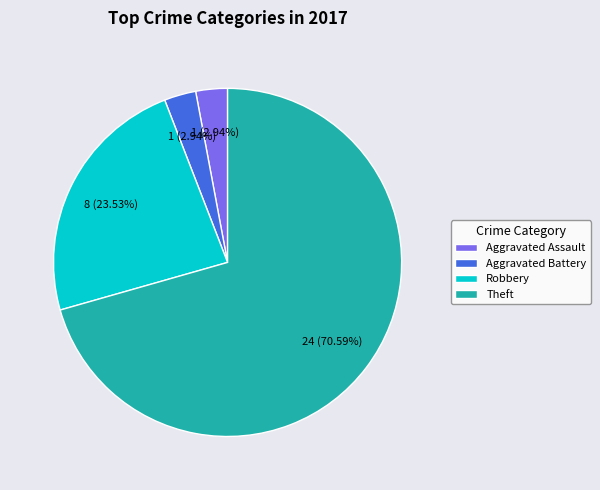

What percentage is the Theft slice, to the nearest percent?

71%